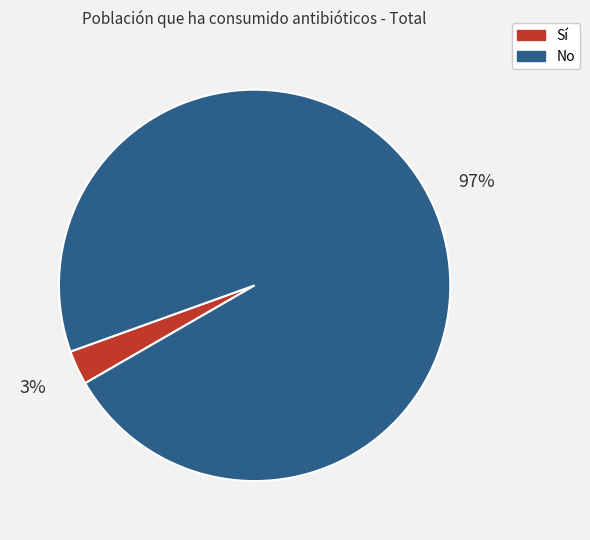

Which slice is the largest?

No